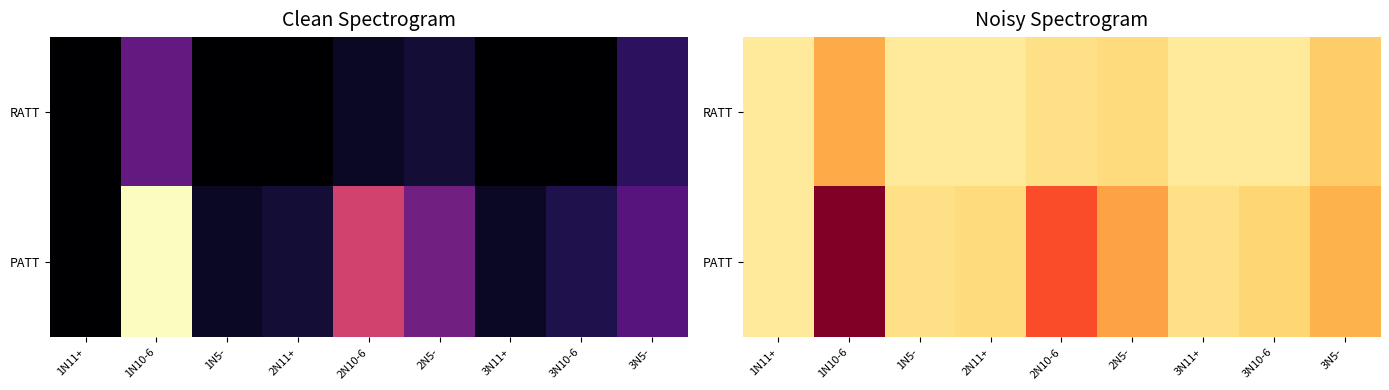

True or false: PATT has a value of 2 at 1N5-.

True